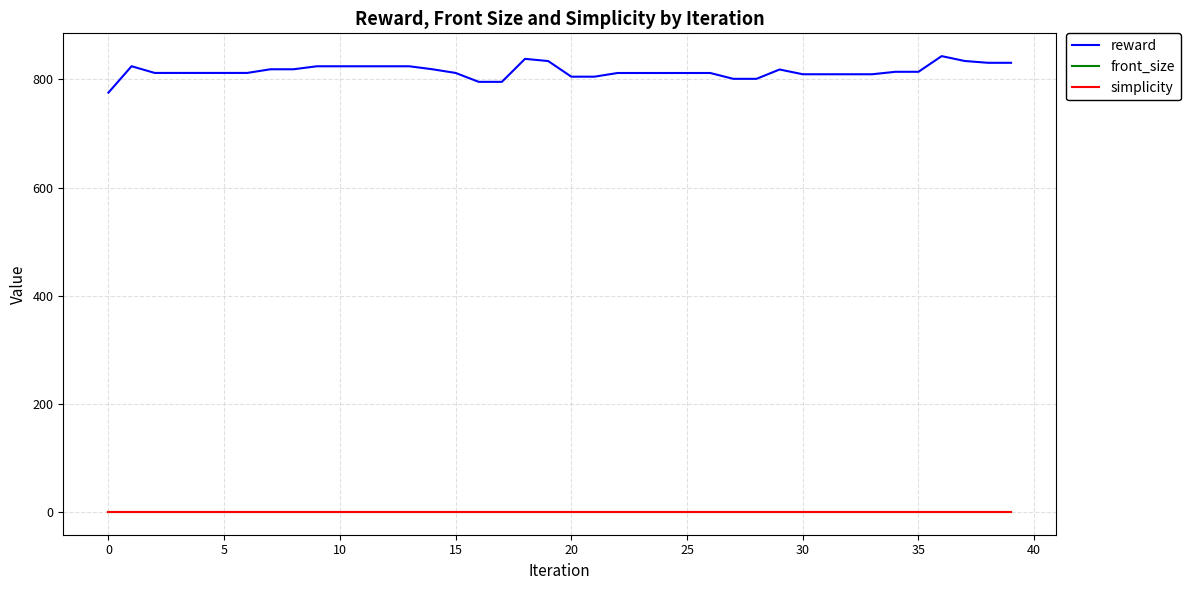

What is the average value of the reward series?

815.1